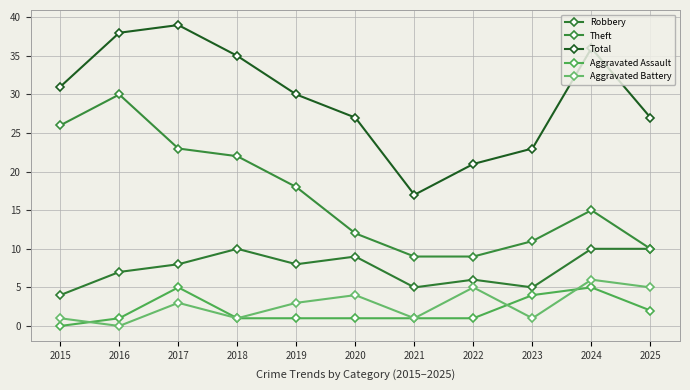

Where does the Aggravated Assault series first go above 1?

2017